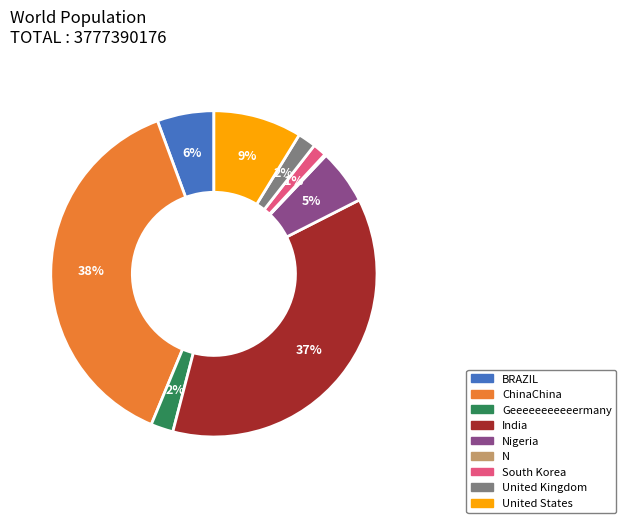

To the nearest percent, what is the difference between the largest and smallest slice percentages?

38%